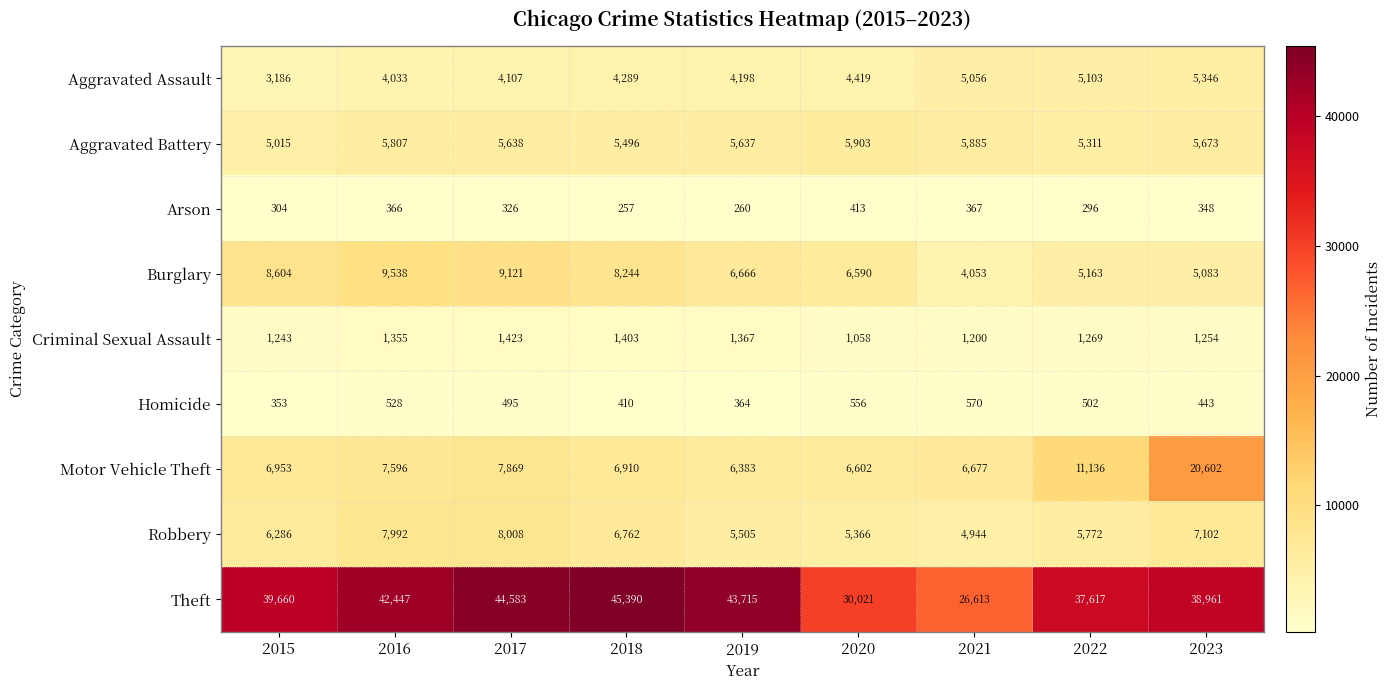

Where does the Burglary series first go above 6666?

2015